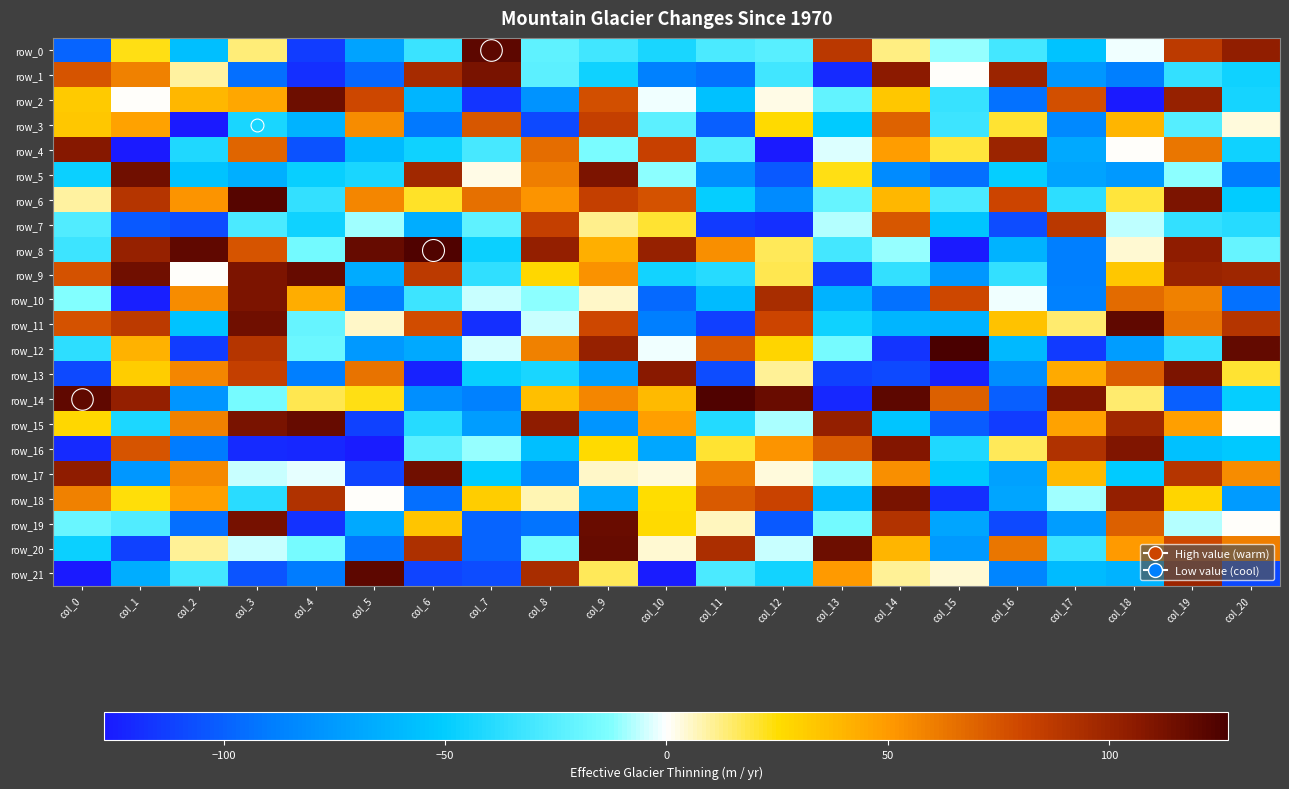

Which has a higher value, col_14 or col_11?

col_14